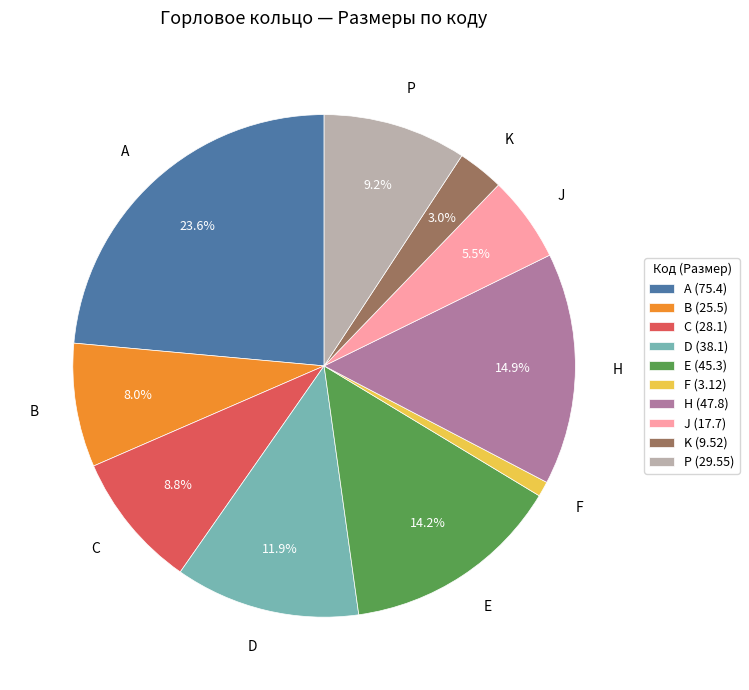

Does J account for over 50% of the chart?

No